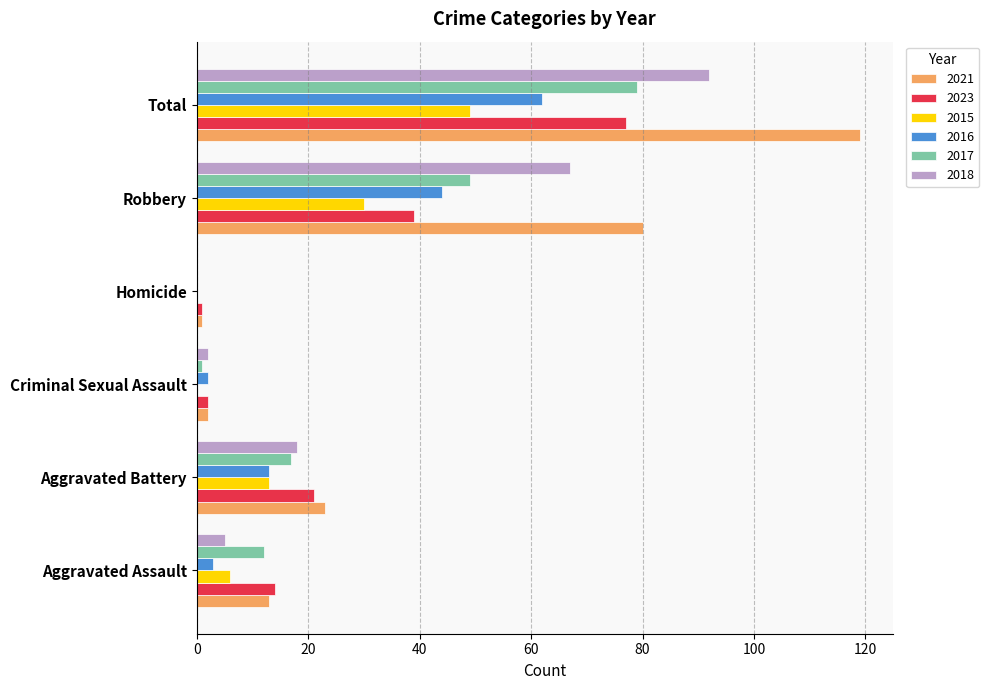

What is the total value across all series at Homicide?

2